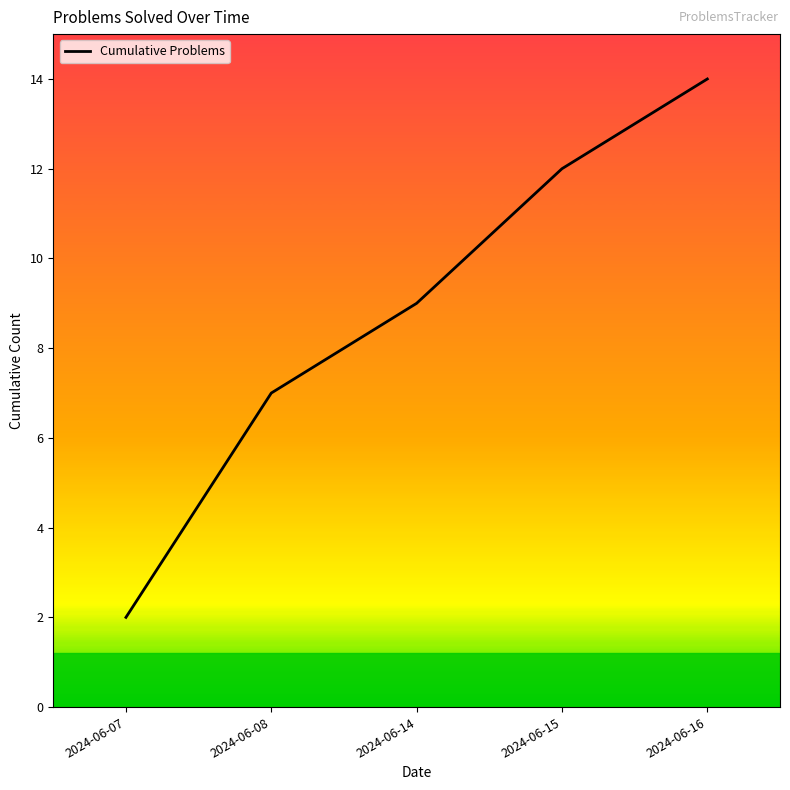

Rank the categories by value from lowest to highest.

2024-06-07, 2024-06-08, 2024-06-14, 2024-06-15, 2024-06-16